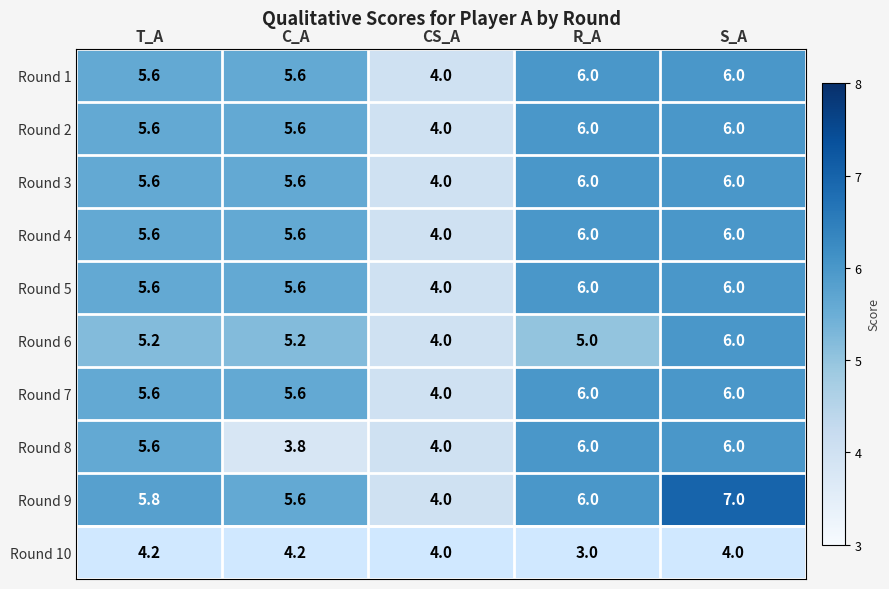

Read the Round 8 value at CS_A.

4.0